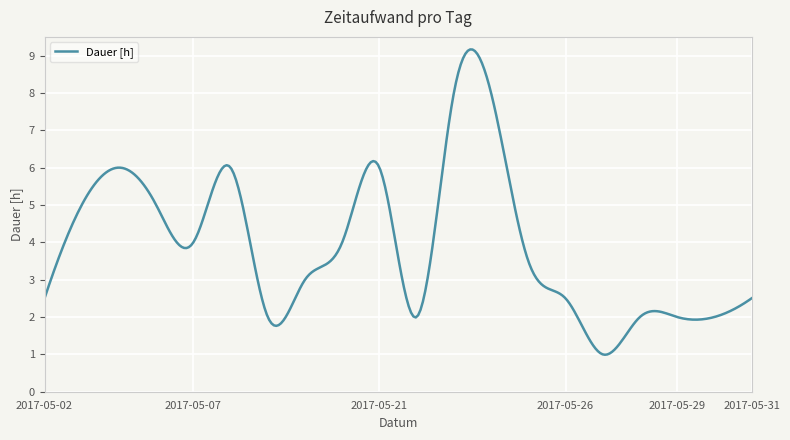

What is the difference between the maximum and minimum values?

8.2